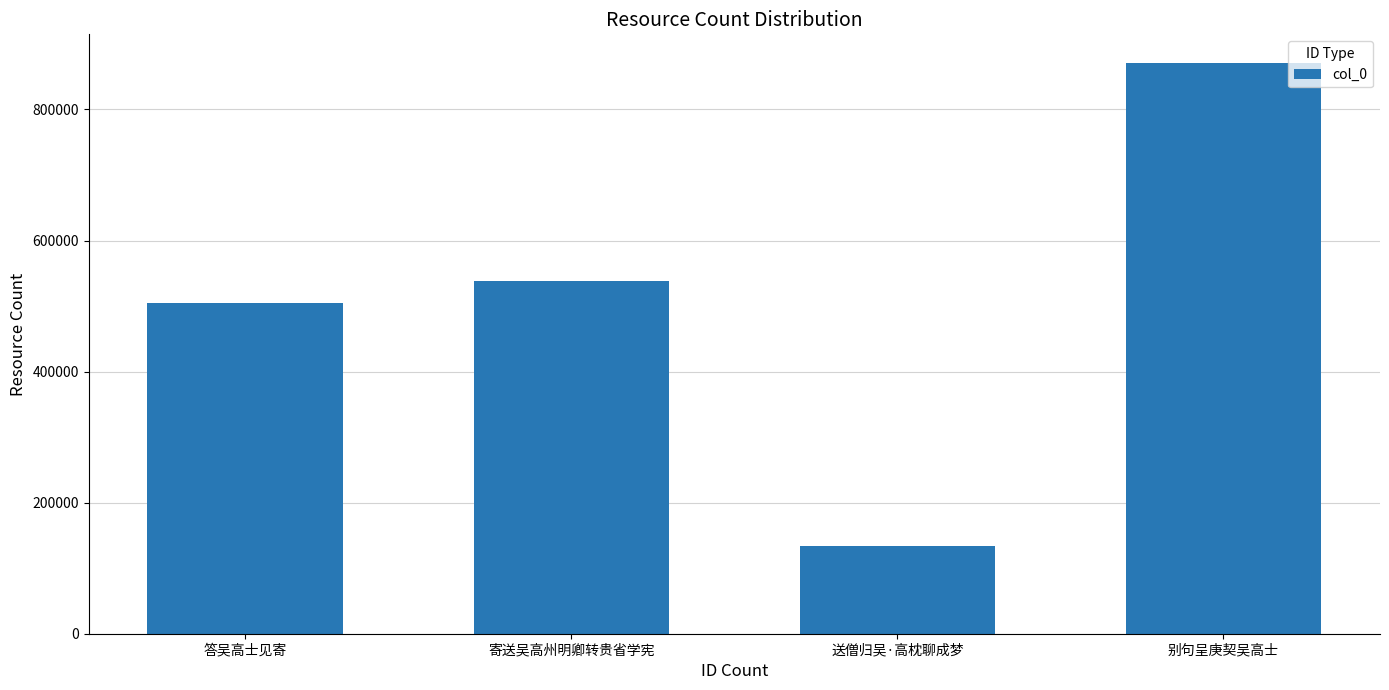

What is the change in value from 寄送吴高州明卿转贵省学宪 to 送僧归吴·高枕聊成梦?

-404678